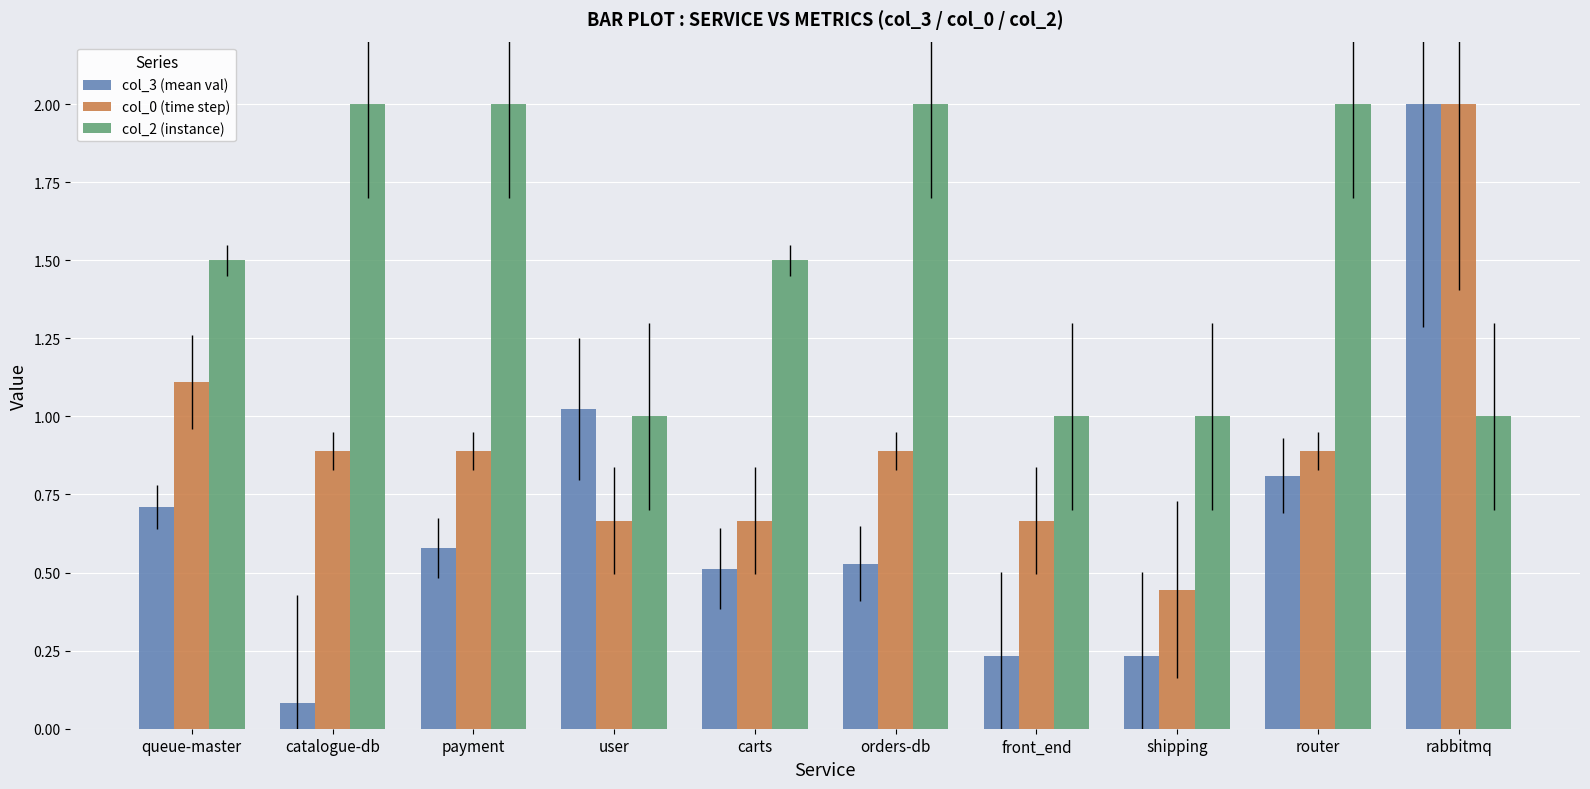

Rank the series by their average value, from highest to lowest.

col_2 (instance), col_0 (time step), col_3 (mean val)